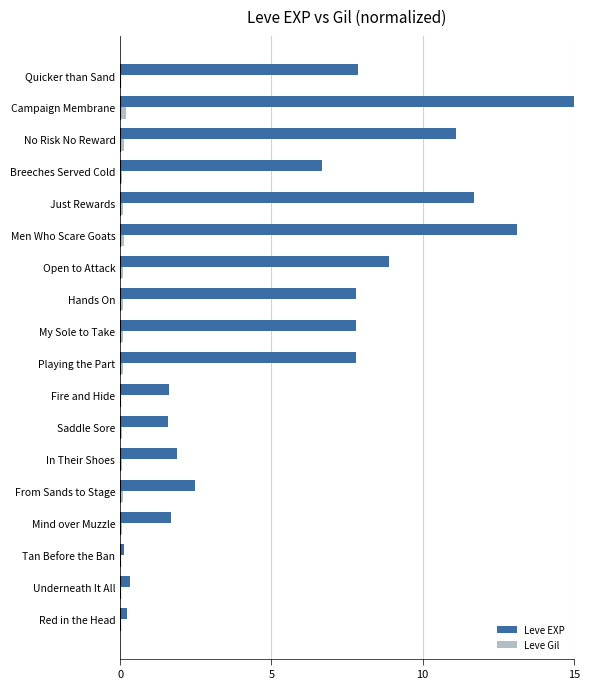

Is the value of Leve EXP at Mind over Muzzle greater than the value of Leve Gil at No Risk No Reward?

Yes